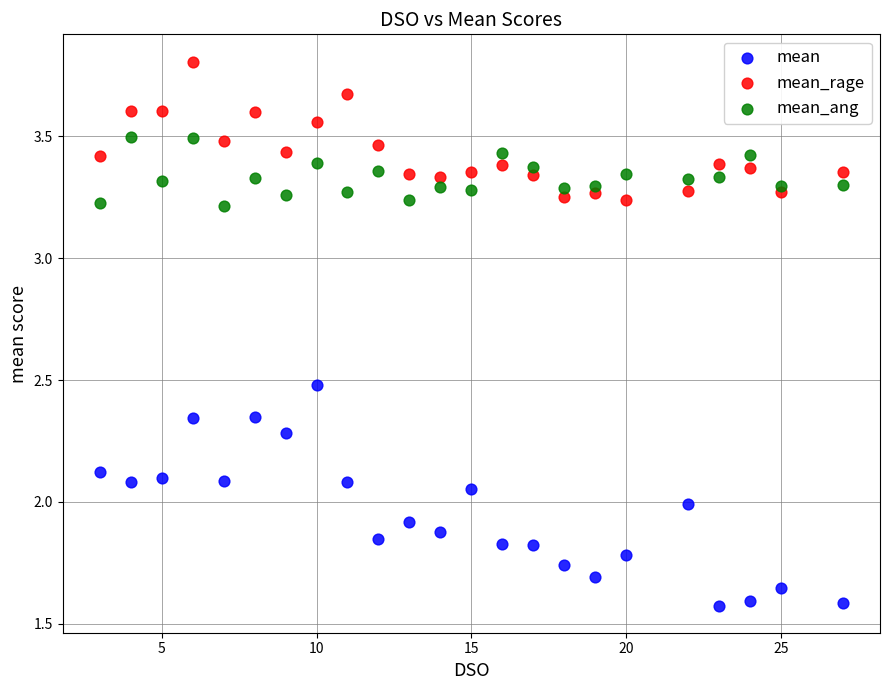

Across all data points, what is the range of Y values (max minus min)?

2.2